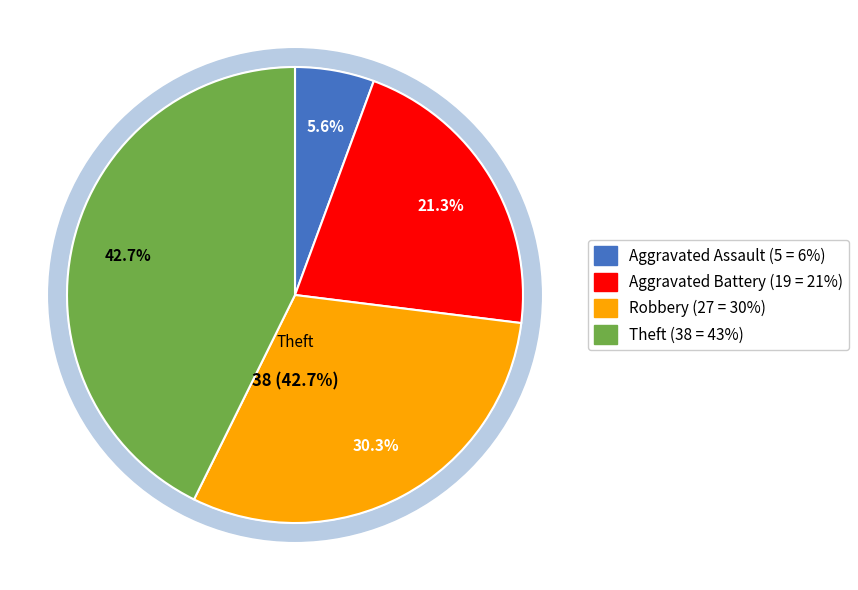

What is the change in value from Aggravated Assault to Robbery?

+22